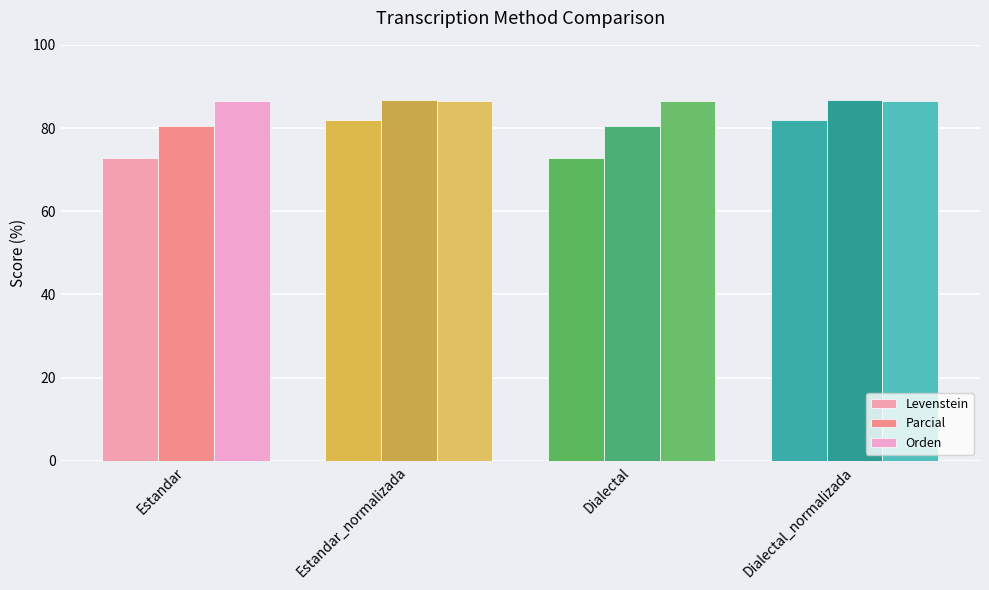

What is the sum of all Parcial values?

334.3